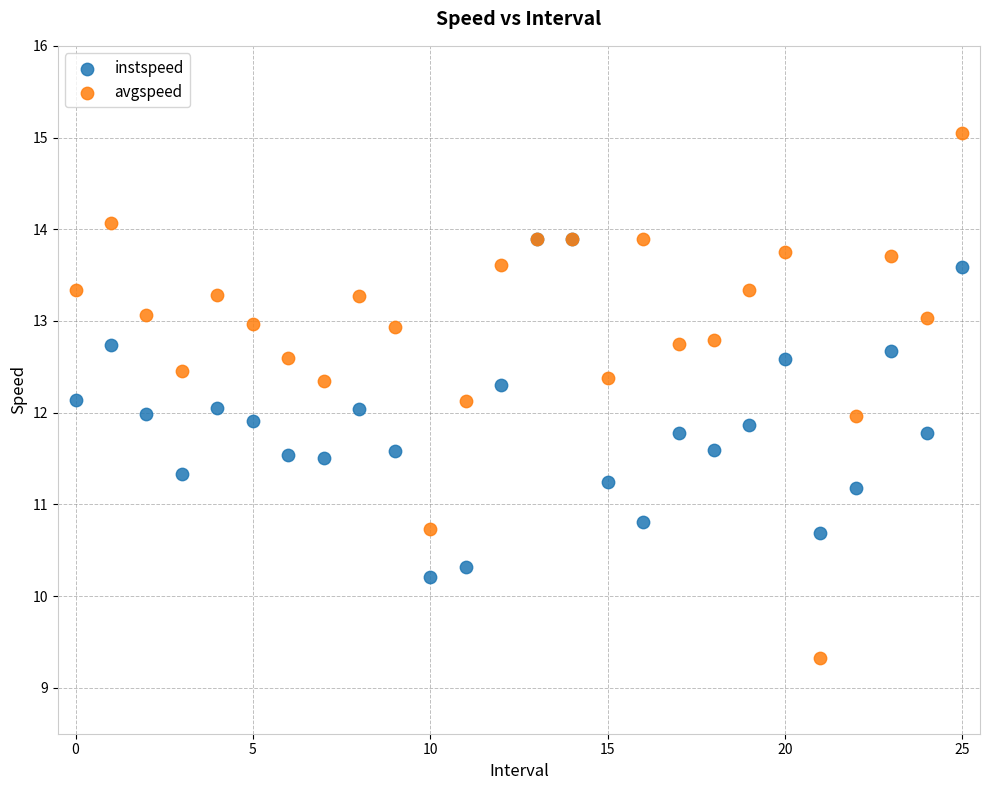

Which series has the widest spread of Y values?

avgspeed